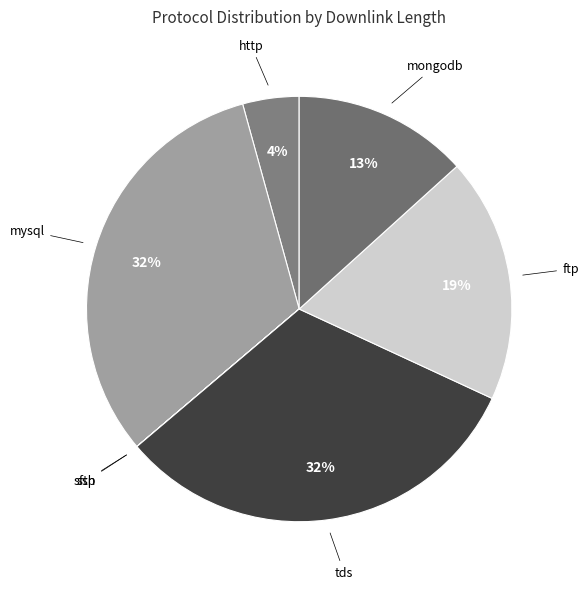

What is the ratio of the value at http to the value at mongodb?

0.3